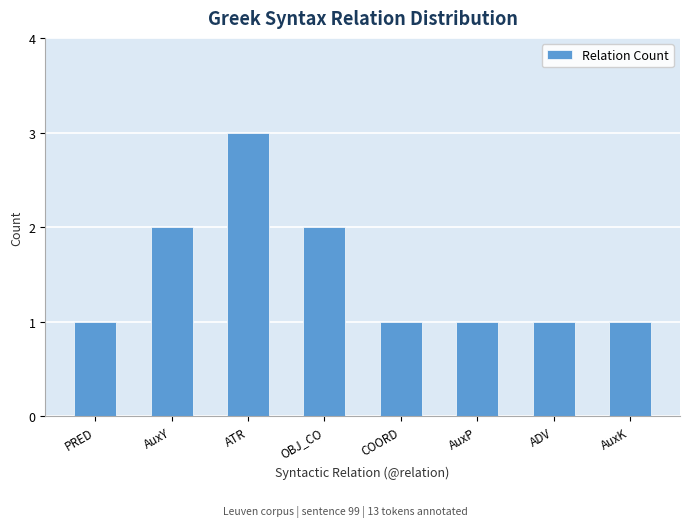

Is it true that the value at PRED is 0?

False